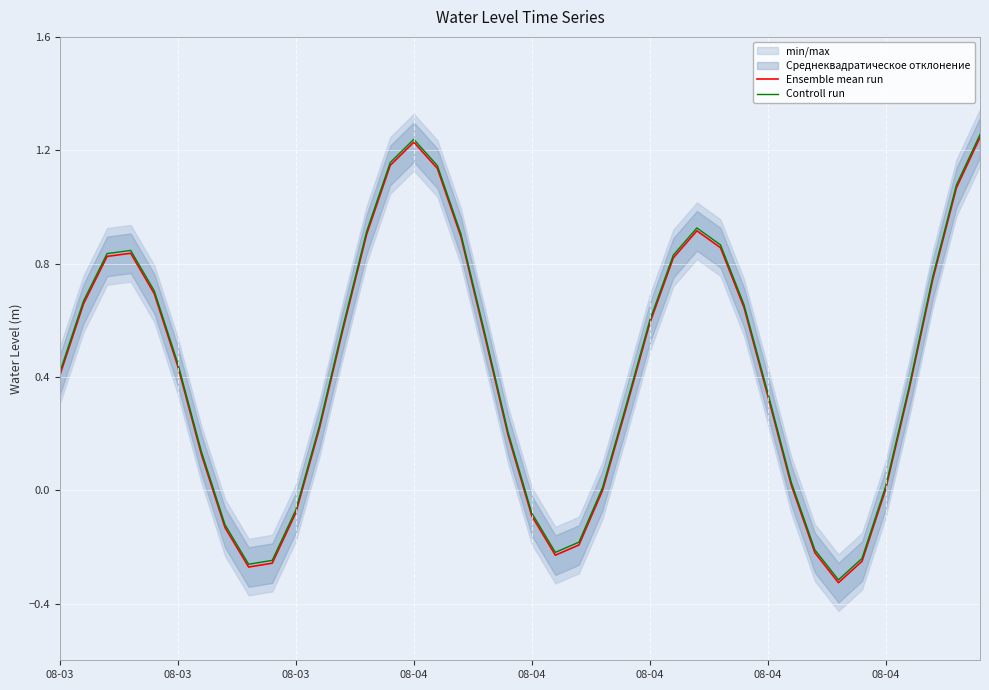

True or false: Ensemble mean run has a value of -0.0 at 23.

True